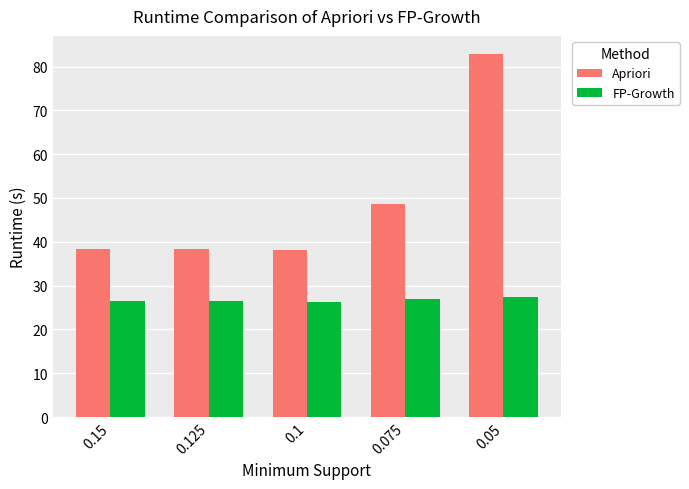

What is the difference between the second highest and minimum values in the Apriori series?

10.6